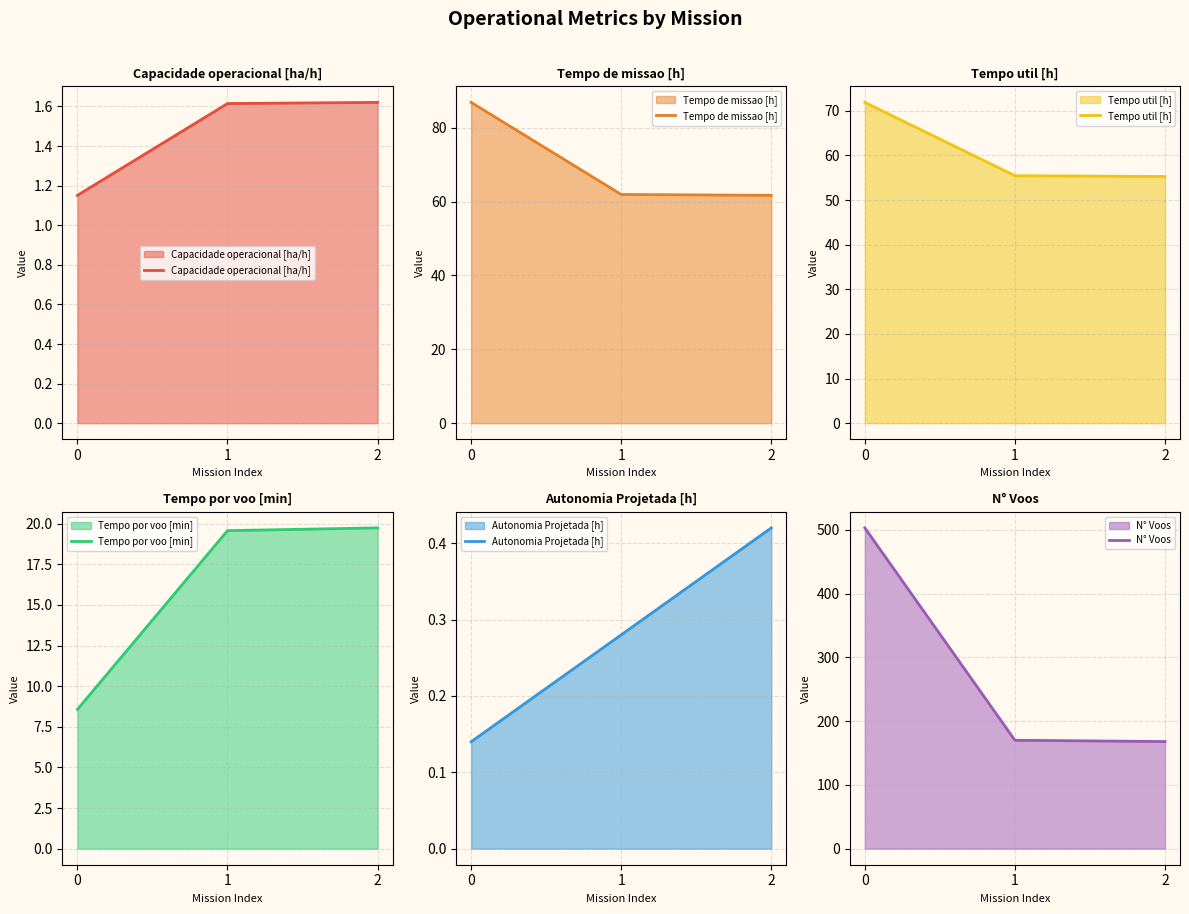

What is the sum of the Capacidade operacional [ha/h] values at 2 and 1?

3.2